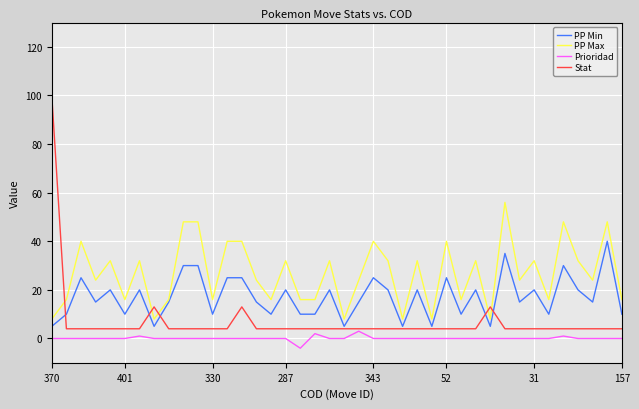

What is the difference between the maximum and minimum values in the Stat series?

96